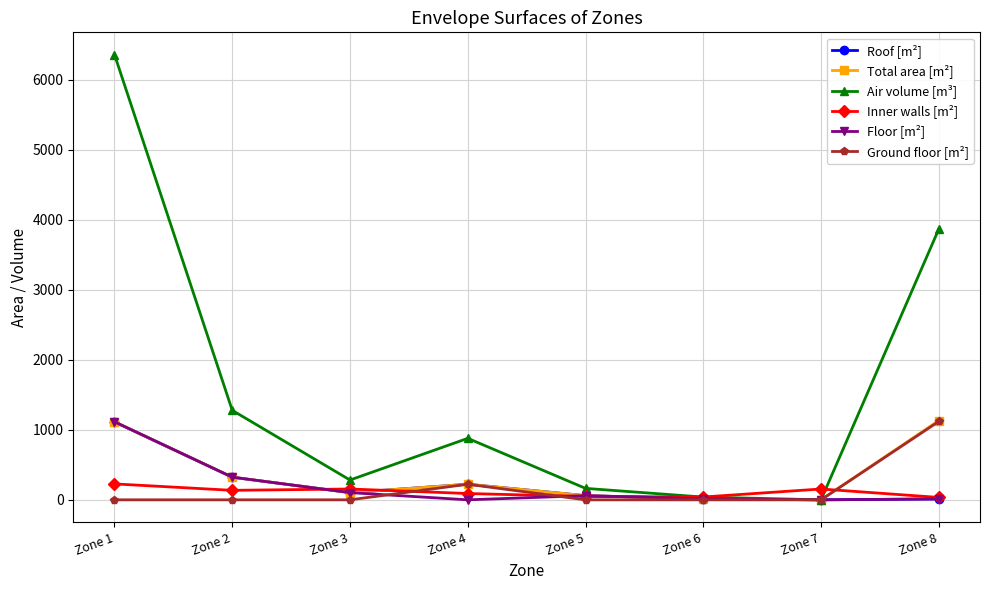

Which series changed the most between Zone 4 and Zone 7?

Air volume [m³]